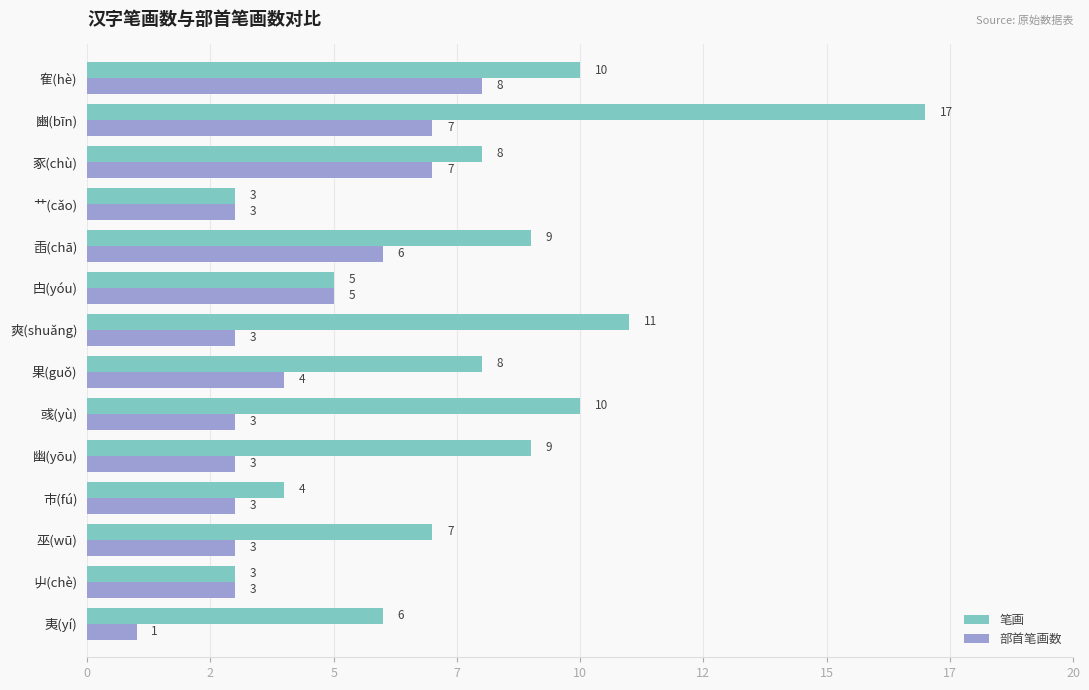

At which label is 部首笔画数 closest to 4?

果(guǒ)